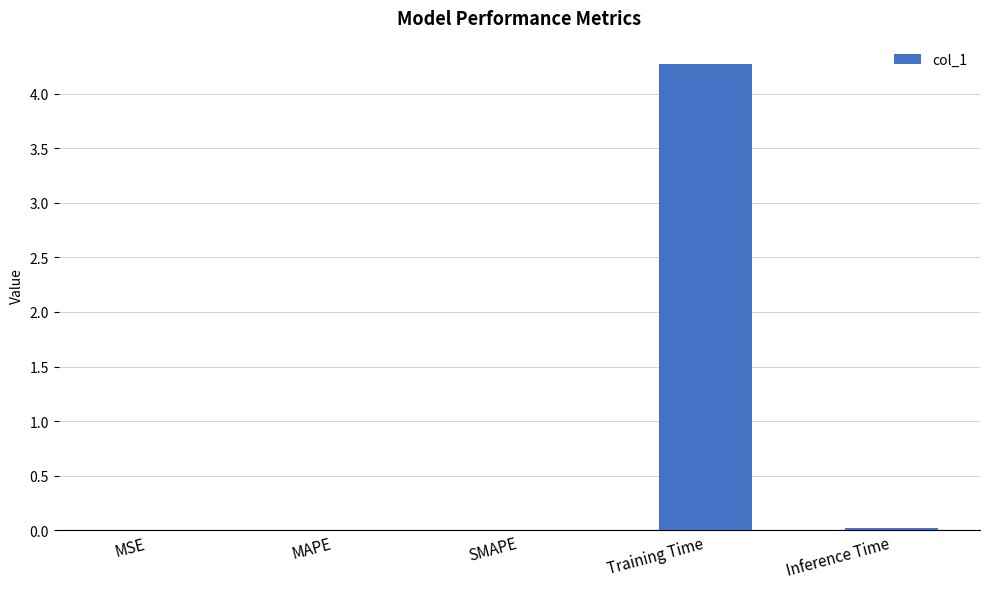

True or false: the data shows 0.0 at MAPE.

True